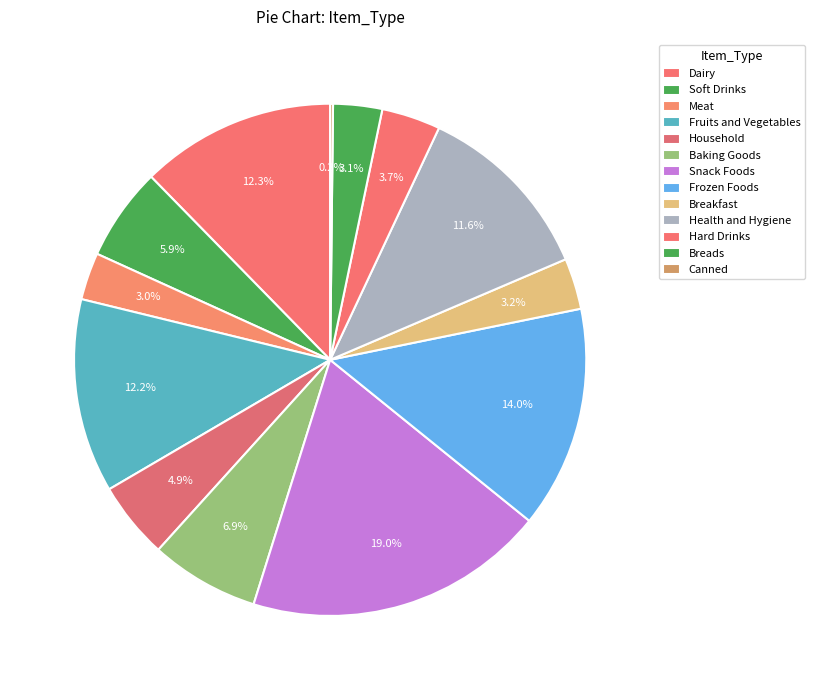

Is it true that Household is 5% of the pie?

True